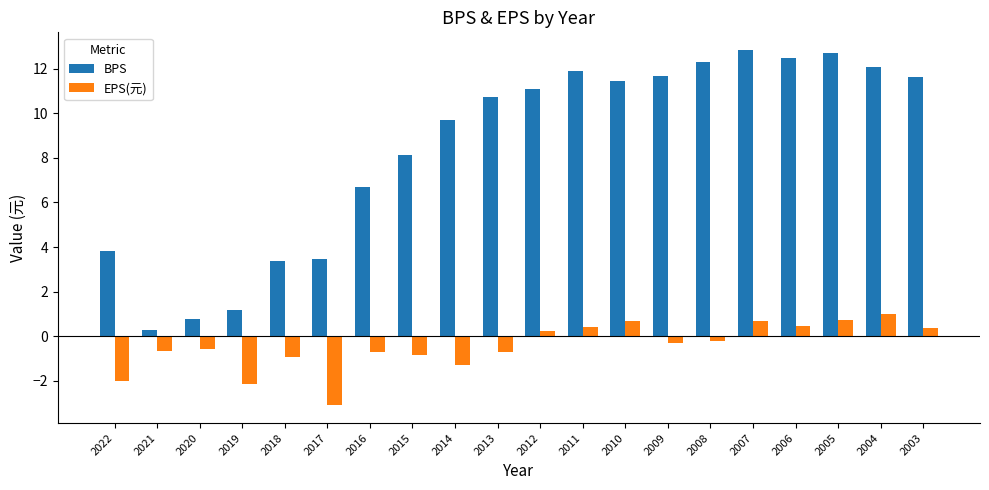

What is the sum of the EPS(元) values at 2008 and 2021?

-0.9